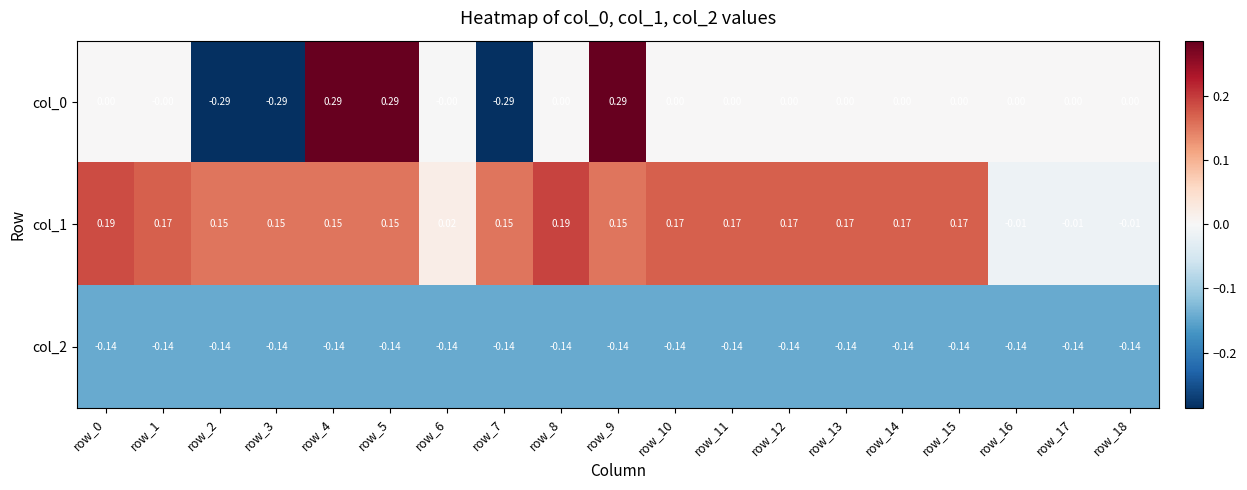

Is the value of col_0 at row_6 greater than the value of col_1 at row_17?

Yes